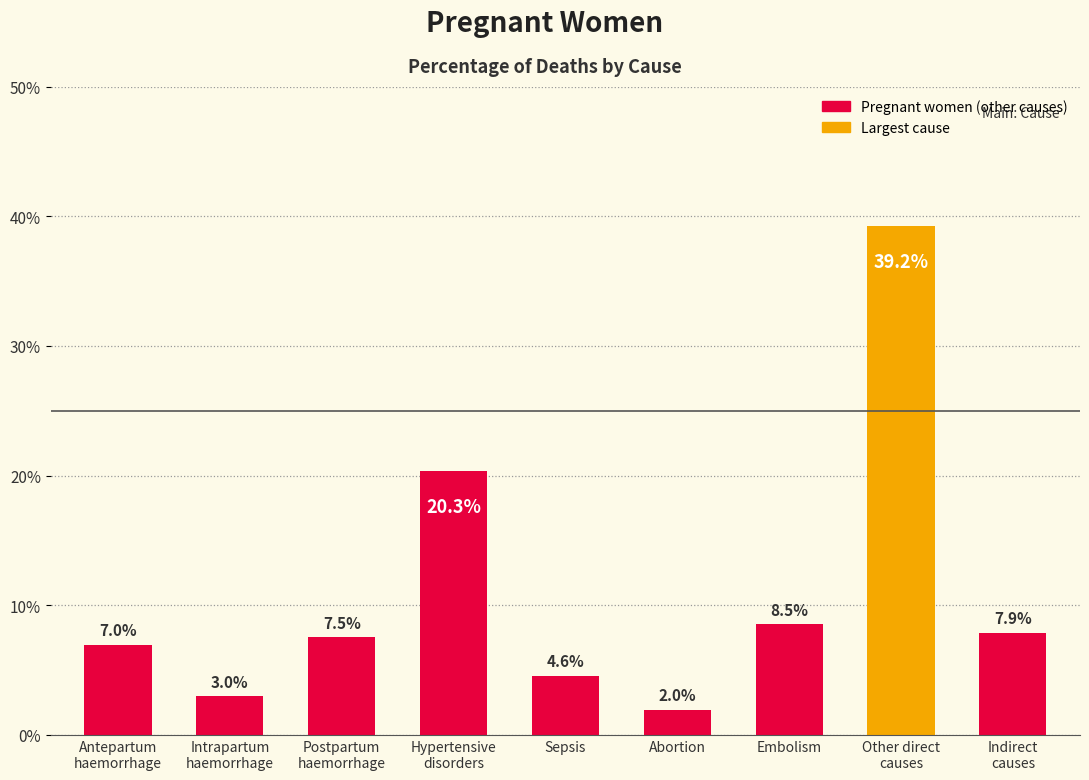

The value at Hypertensive
disorders is 0.2. True or false?

True